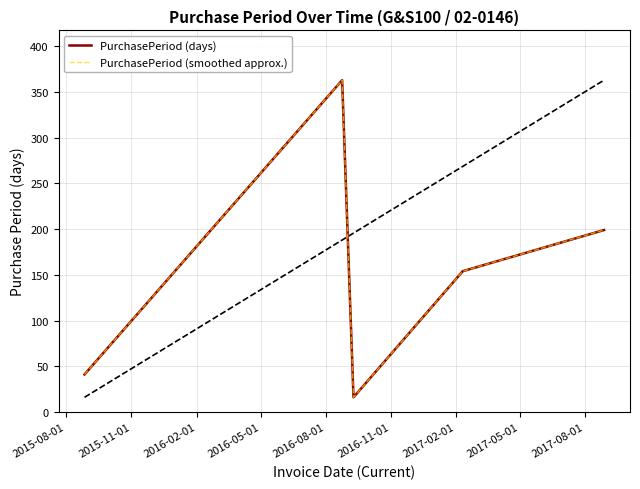

True or false: PurchasePeriod (smoothed approx.) and PurchasePeriod (days) cross at least once.

False